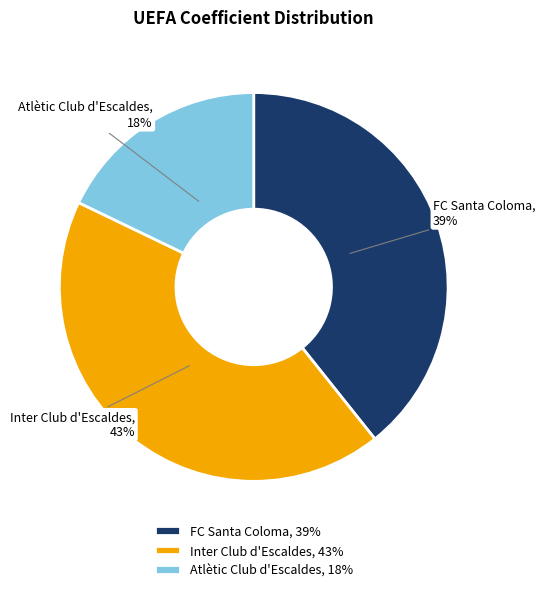

Which category has the biggest portion of the pie?

Inter Club d'Escaldes